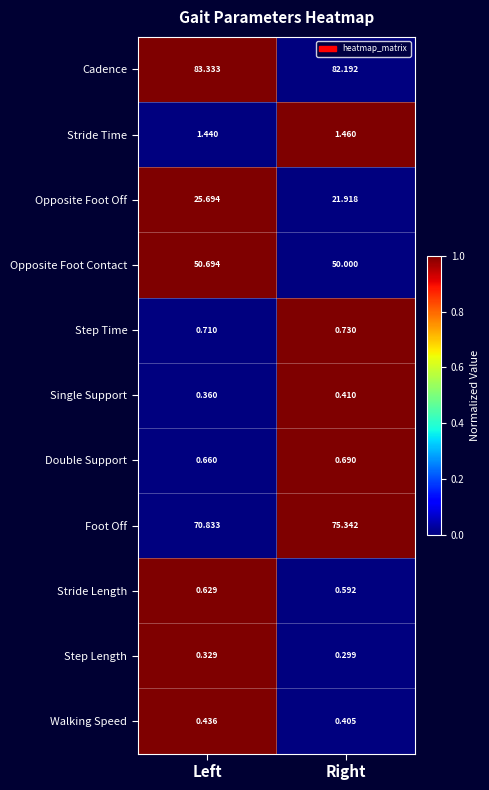

Which series has the largest total across all categories?

Cadence